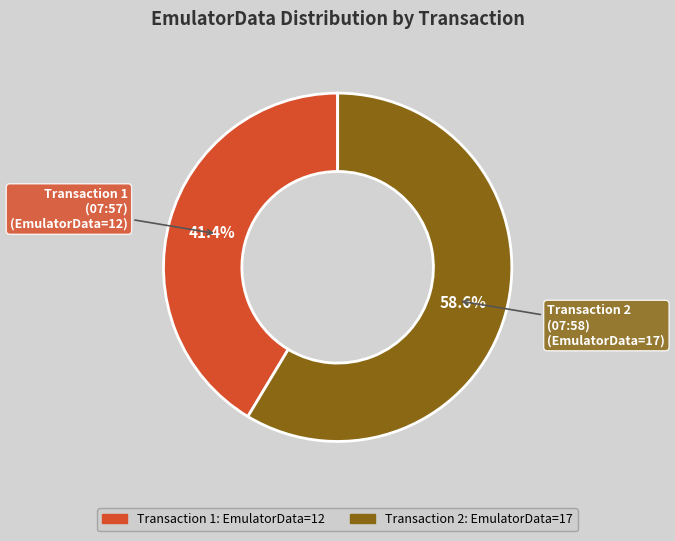

Rank the categories by value from lowest to highest.

Transaction 1 (07:57), Transaction 2 (07:58)